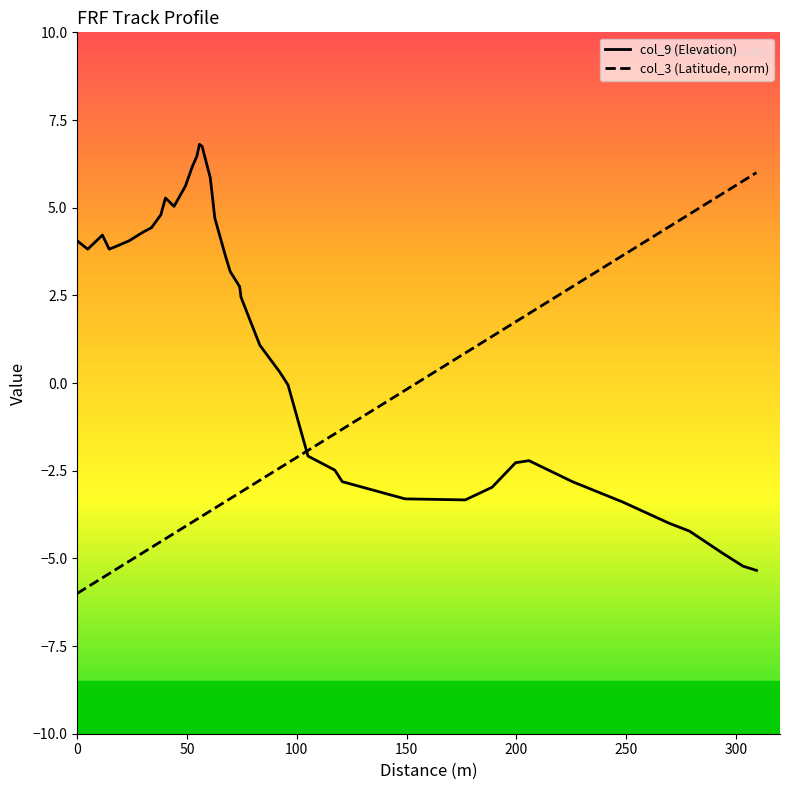

Rank the series by their maximum value, from lowest to highest.

col_3 (Latitude, norm), col_9 (Elevation)